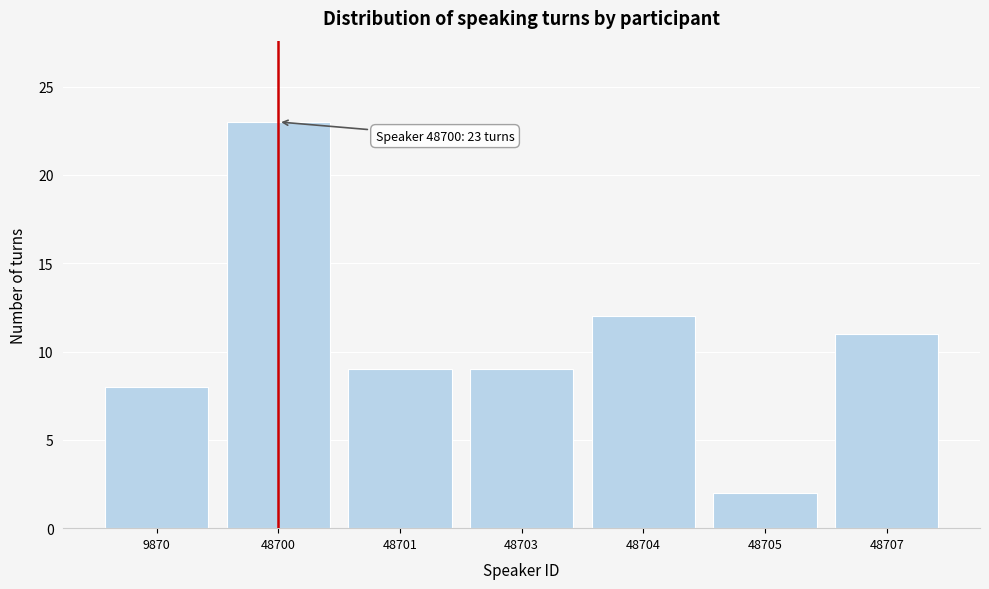

Reading left to right, extract all data points from this chart.

9870=8	48700=23	48701=9	48703=9	48704=12	48705=2	48707=11